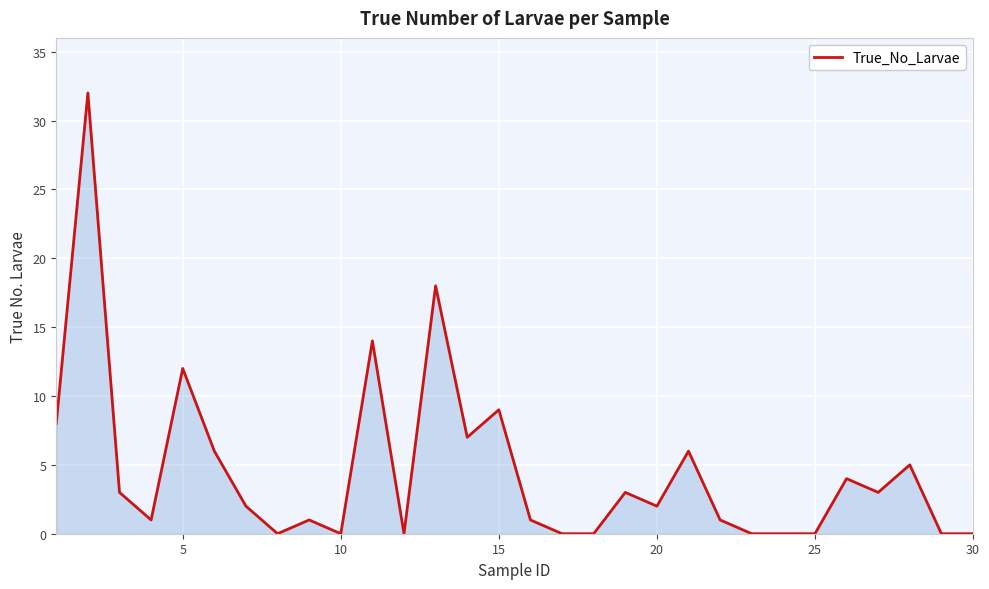

What is the greatest value displayed?

32